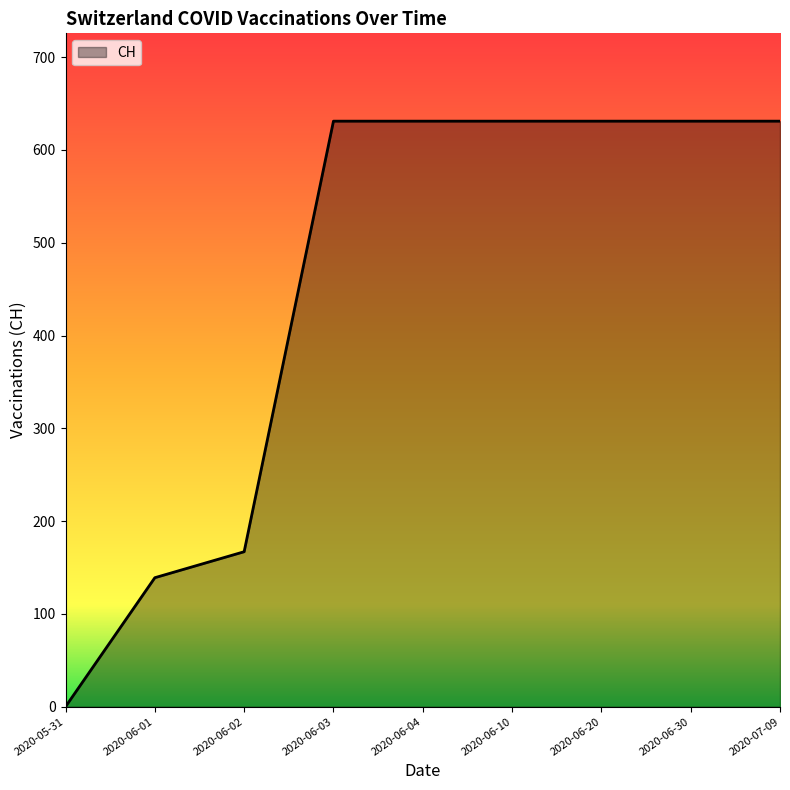

The value at 2020-06-03 is 959. True or false?

False